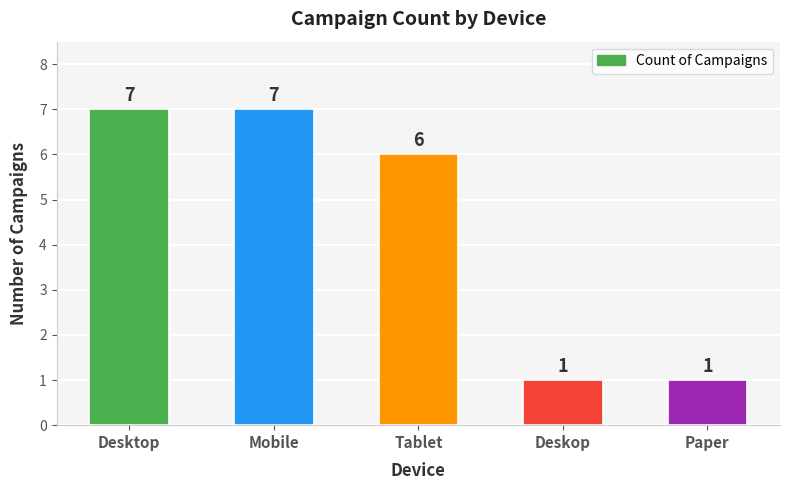

True or false: the data shows 1 at Deskop.

True